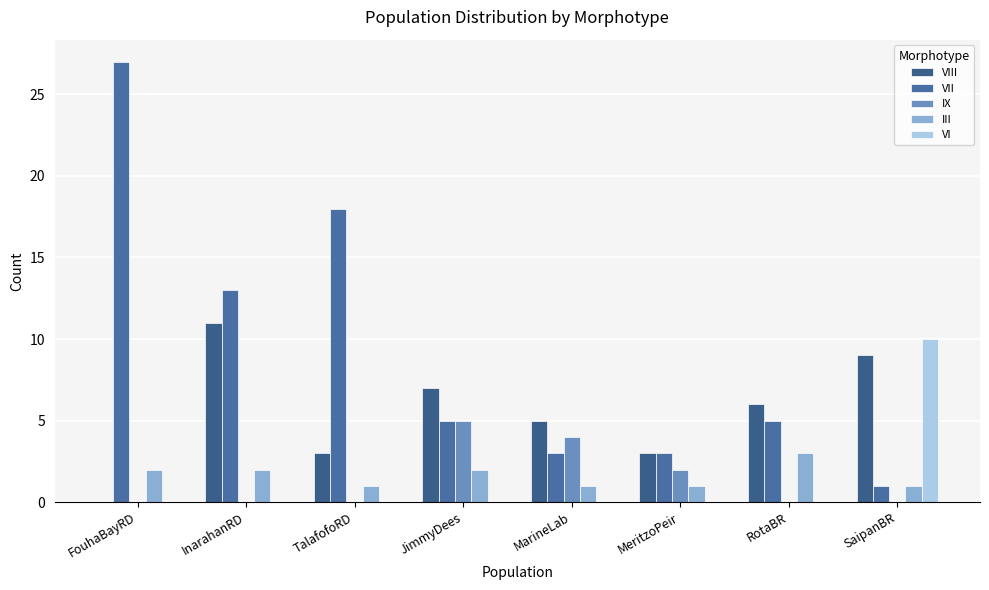

Reading right to left, list all the values displayed in this chart.

VIII: SaipanBR=9	RotaBR=6	MeritzoPeir=3	MarineLab=5	JimmyDees=7	TalafofoRD=3	InarahanRD=11	FouhaBayRD=0
VII: SaipanBR=1	RotaBR=5	MeritzoPeir=3	MarineLab=3	JimmyDees=5	TalafofoRD=18	InarahanRD=13	FouhaBayRD=27
IX: SaipanBR=0	RotaBR=0	MeritzoPeir=2	MarineLab=4	JimmyDees=5	TalafofoRD=0	InarahanRD=0	FouhaBayRD=0
III: SaipanBR=1	RotaBR=3	MeritzoPeir=1	MarineLab=1	JimmyDees=2	TalafofoRD=1	InarahanRD=2	FouhaBayRD=2
VI: SaipanBR=10	RotaBR=0	MeritzoPeir=0	MarineLab=0	JimmyDees=0	TalafofoRD=0	InarahanRD=0	FouhaBayRD=0